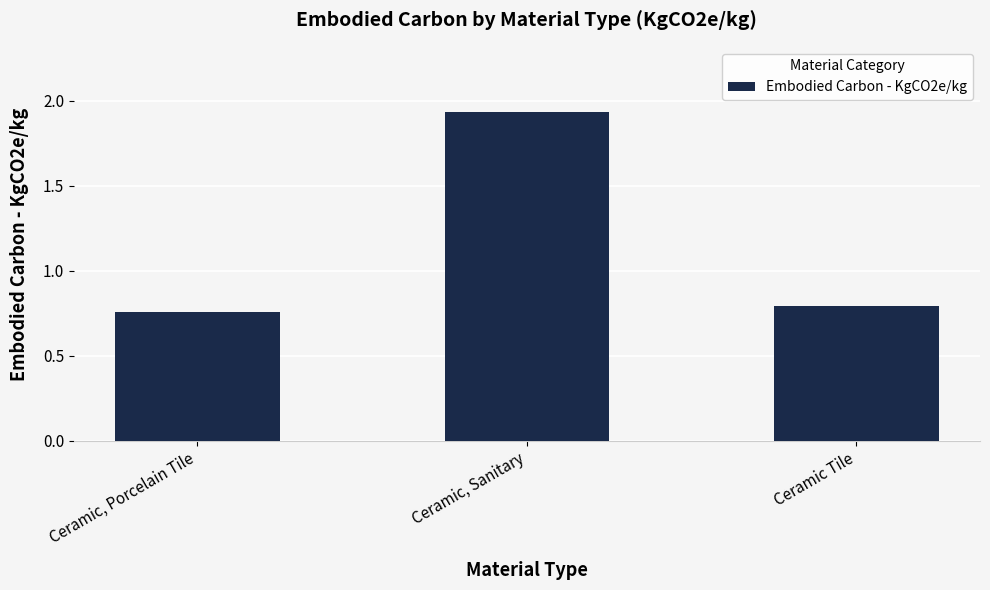

Does the chart contain stacked bars?

No